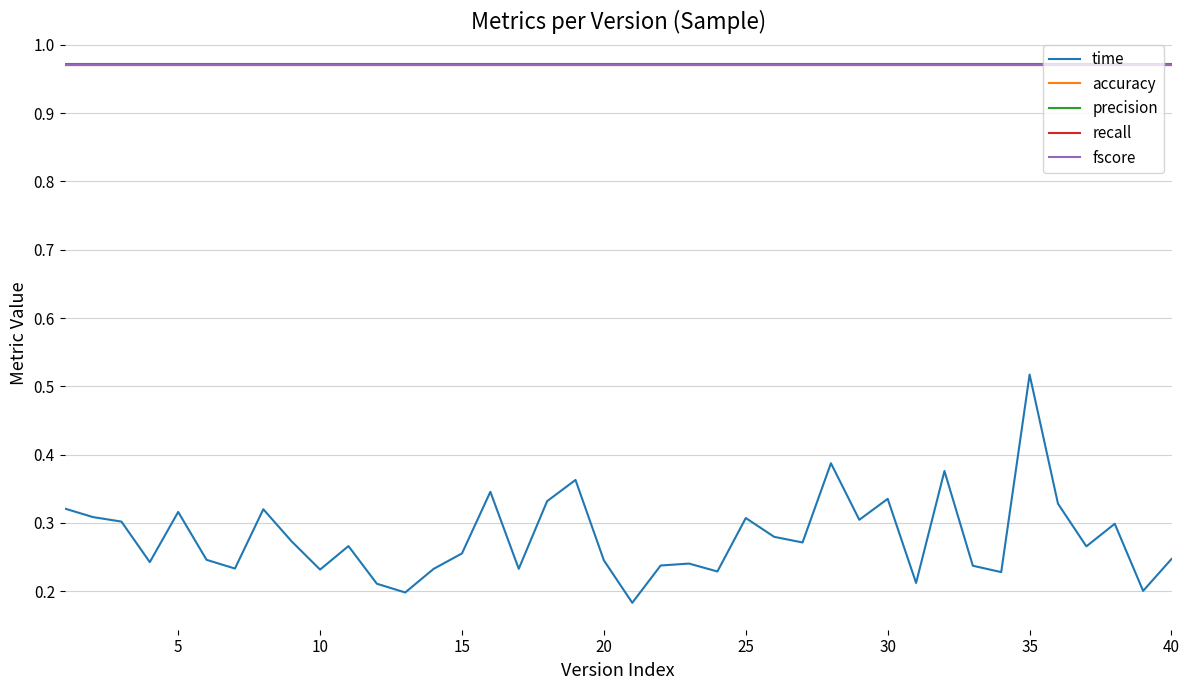

Reading left to right, what are all the values shown in this chart?

time: 0.3	0.3	0.3	0.2	0.3	0.2	0.2	0.3	0.3	0.2	0.3	0.2	0.2	0.2	0.3	0.3	0.2	0.3	0.4	0.2	0.2	0.2	0.2	0.2	0.3	0.3	0.3	0.4	0.3	0.3	0.2	0.4	0.2	0.2	0.5	0.3	0.3	0.3	0.2	0.2
accuracy: 1.0	1.0	1.0	1.0	1.0	1.0	1.0	1.0	1.0	1.0	1.0	1.0	1.0	1.0	1.0	1.0	1.0	1.0	1.0	1.0	1.0	1.0	1.0	1.0	1.0	1.0	1.0	1.0	1.0	1.0	1.0	1.0	1.0	1.0	1.0	1.0	1.0	1.0	1.0	1.0
precision: 1.0	1.0	1.0	1.0	1.0	1.0	1.0	1.0	1.0	1.0	1.0	1.0	1.0	1.0	1.0	1.0	1.0	1.0	1.0	1.0	1.0	1.0	1.0	1.0	1.0	1.0	1.0	1.0	1.0	1.0	1.0	1.0	1.0	1.0	1.0	1.0	1.0	1.0	1.0	1.0
recall: 1.0	1.0	1.0	1.0	1.0	1.0	1.0	1.0	1.0	1.0	1.0	1.0	1.0	1.0	1.0	1.0	1.0	1.0	1.0	1.0	1.0	1.0	1.0	1.0	1.0	1.0	1.0	1.0	1.0	1.0	1.0	1.0	1.0	1.0	1.0	1.0	1.0	1.0	1.0	1.0
fscore: 1.0	1.0	1.0	1.0	1.0	1.0	1.0	1.0	1.0	1.0	1.0	1.0	1.0	1.0	1.0	1.0	1.0	1.0	1.0	1.0	1.0	1.0	1.0	1.0	1.0	1.0	1.0	1.0	1.0	1.0	1.0	1.0	1.0	1.0	1.0	1.0	1.0	1.0	1.0	1.0